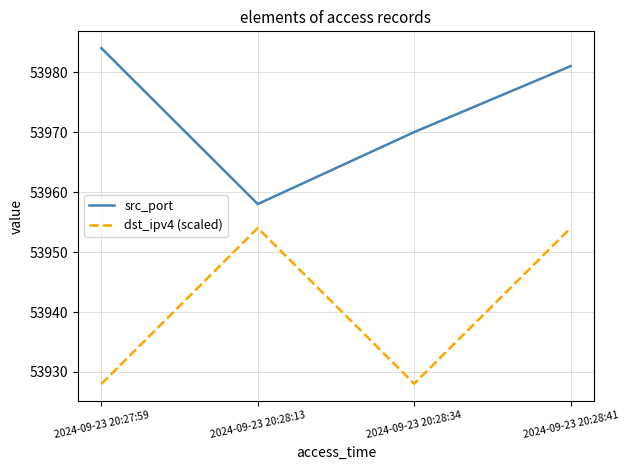

The value of src_port at 2024-09-23 20:28:13 is 85111.8. True or false?

False